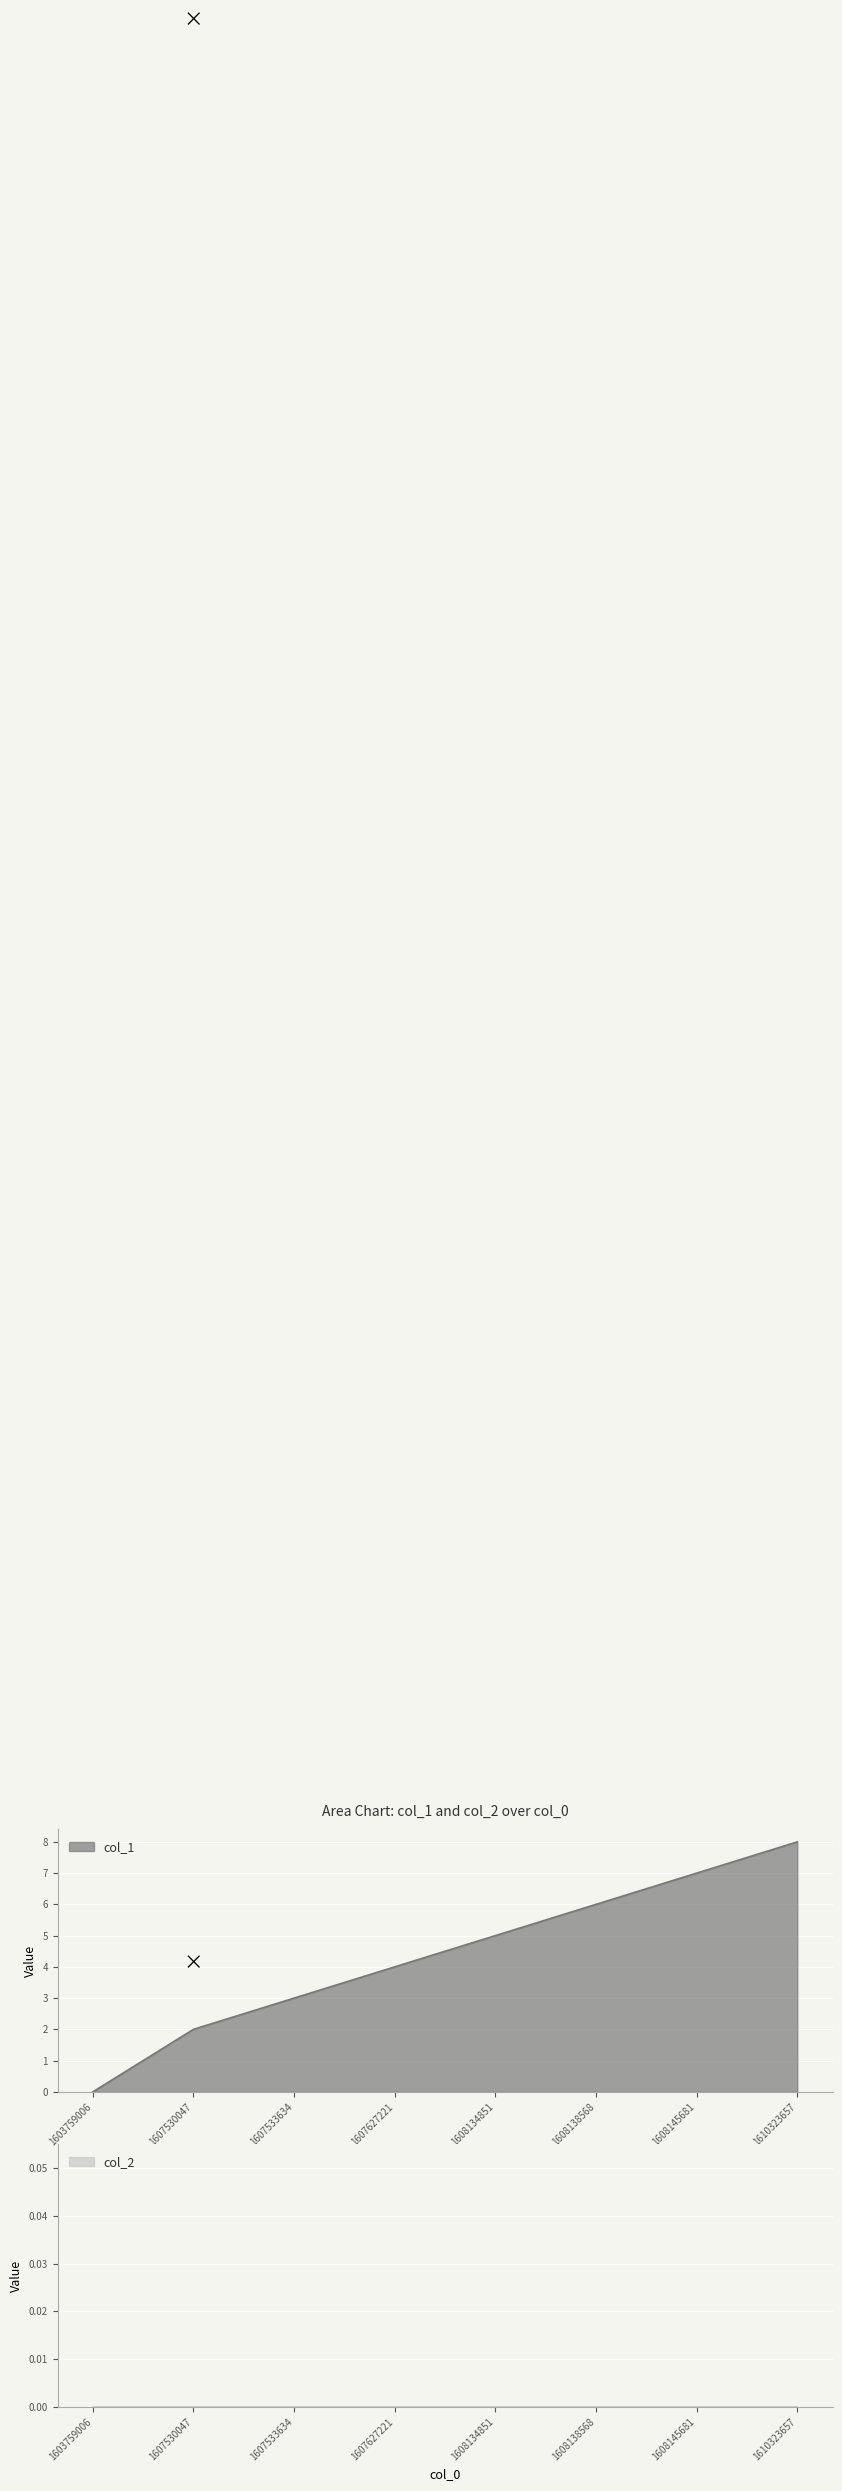

How many values are below 5?

4